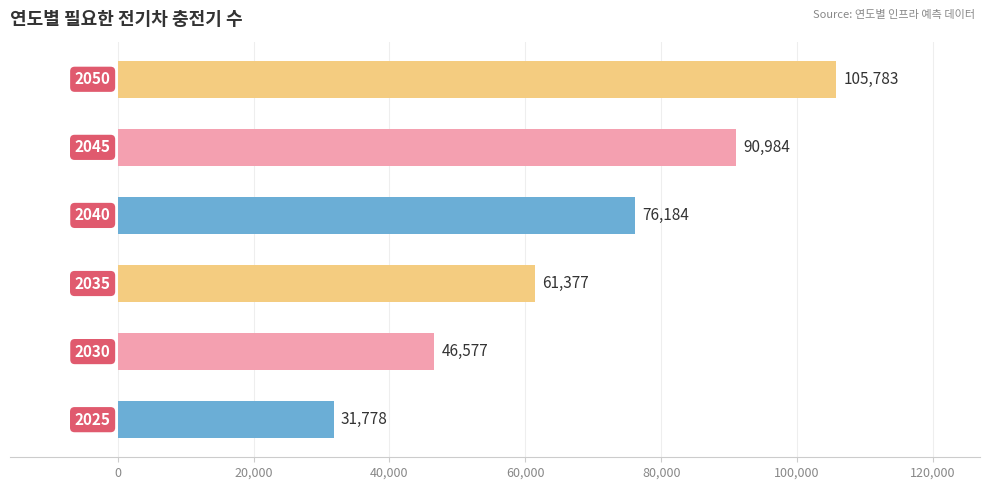

What is the difference between the maximum and second lowest values?

59206